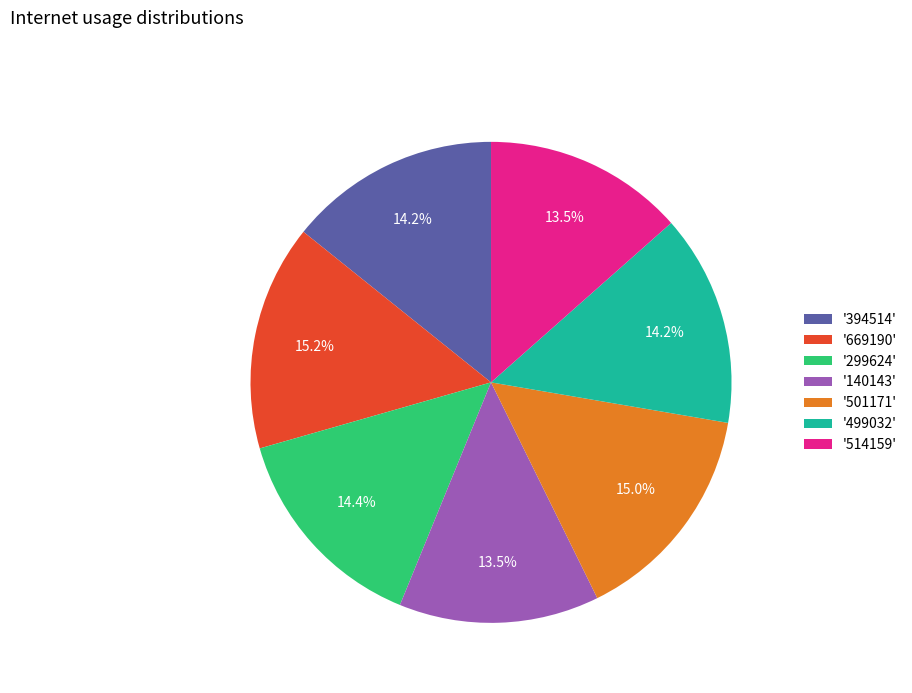

What portion of the pie excludes '501171'?

85.0%